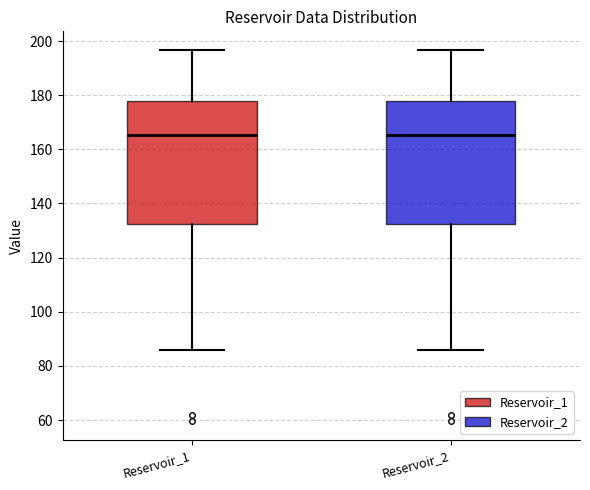

Where is the lower edge of the box for Reservoir_1 on the y-axis? The values are not printed on the chart, so give them approximately, as read against the axis.

132